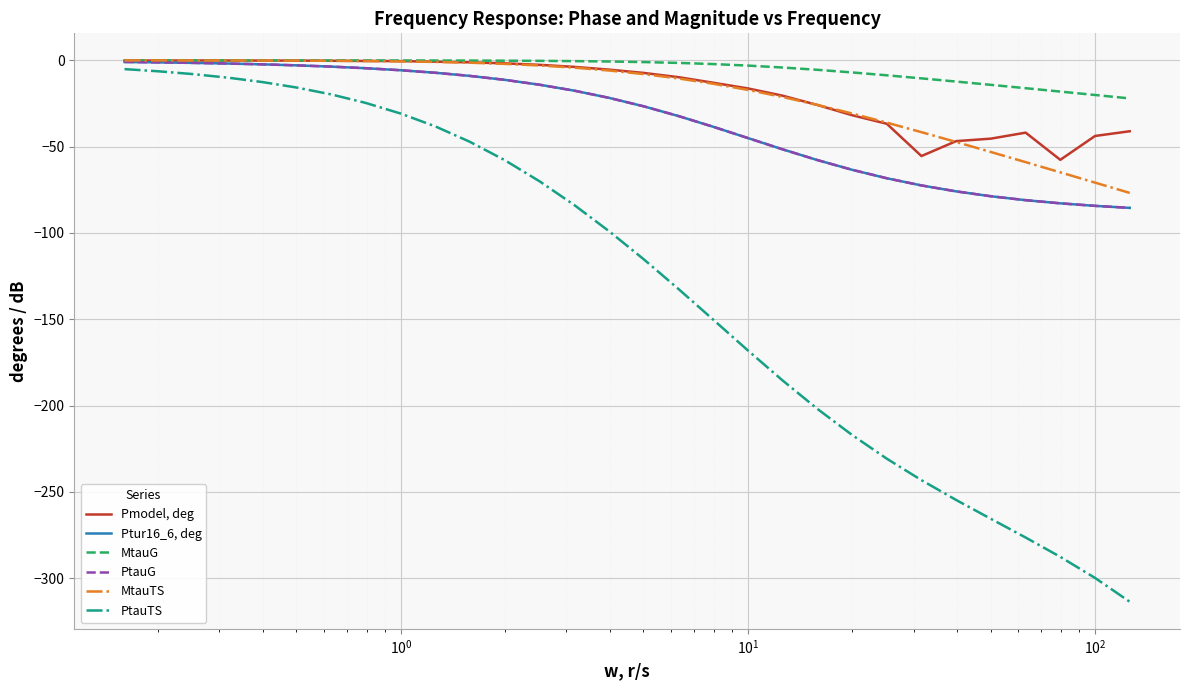

What is the sum of all Pmodel, deg values?

-509.4